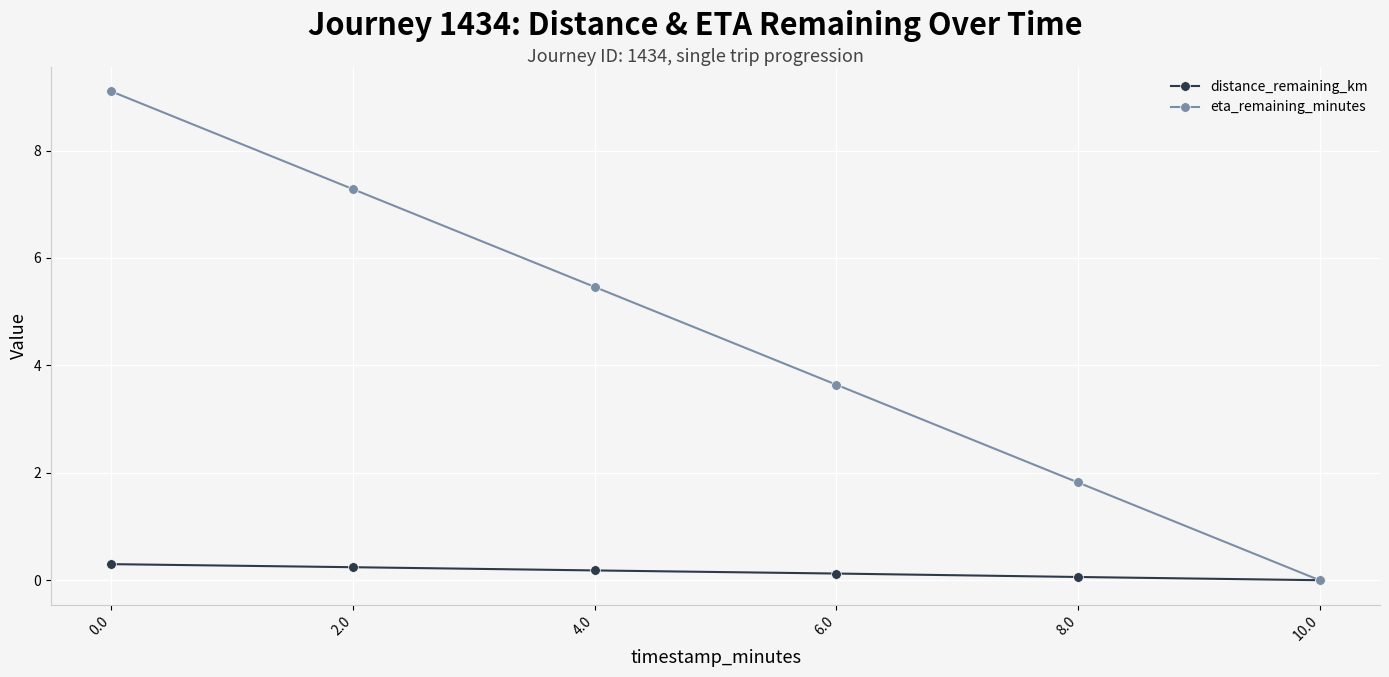

Does the chart display data point markers on the line(s)?

Yes